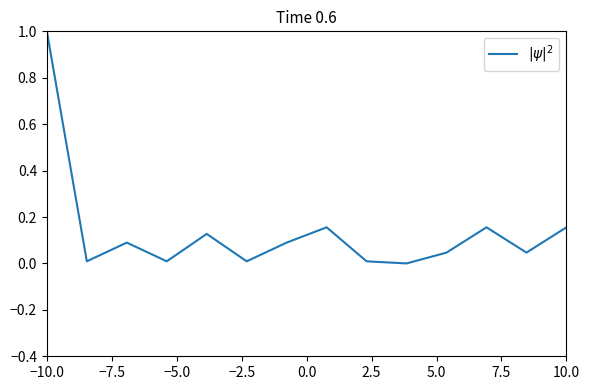

What is the maximum value shown in the chart?

1.0